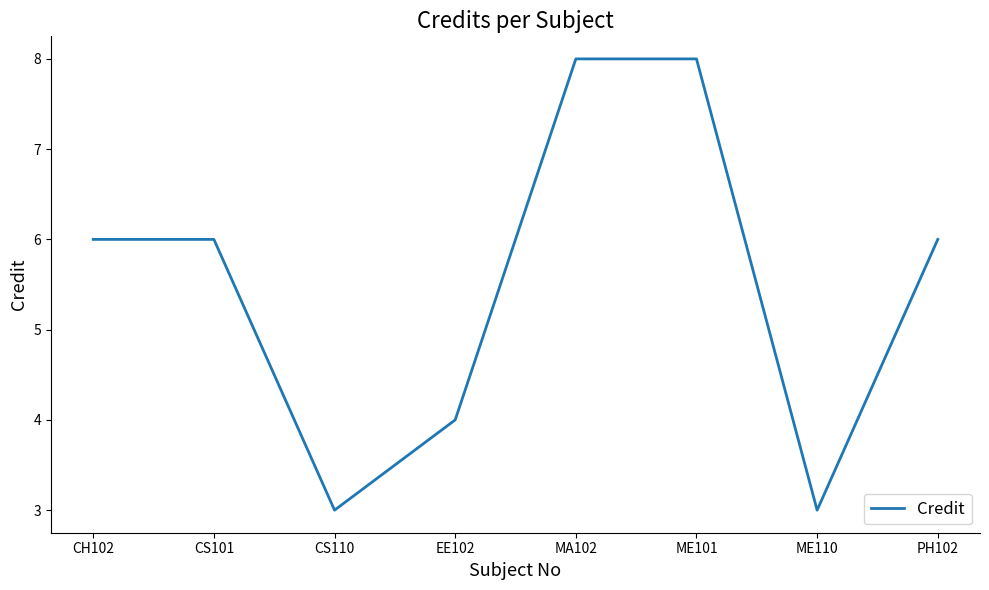

How many values are between 4 and 8?

6